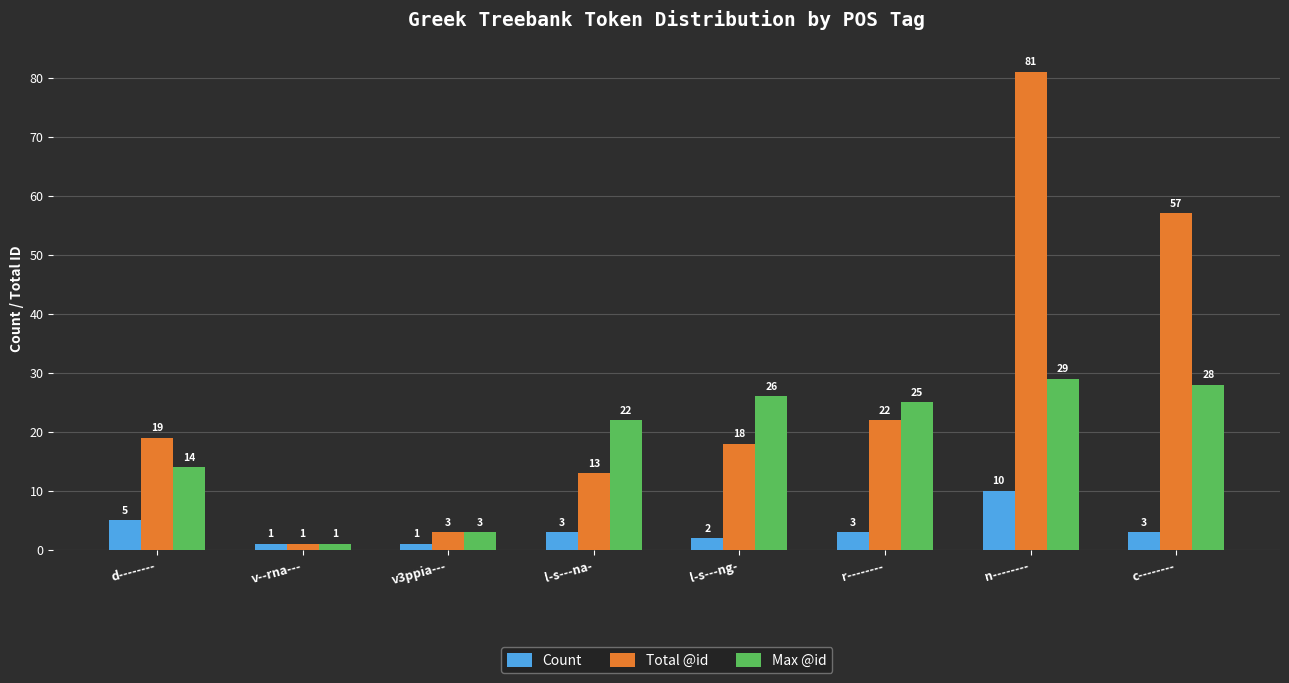

What is the label of the 6th bar from the right?

v3ppia---